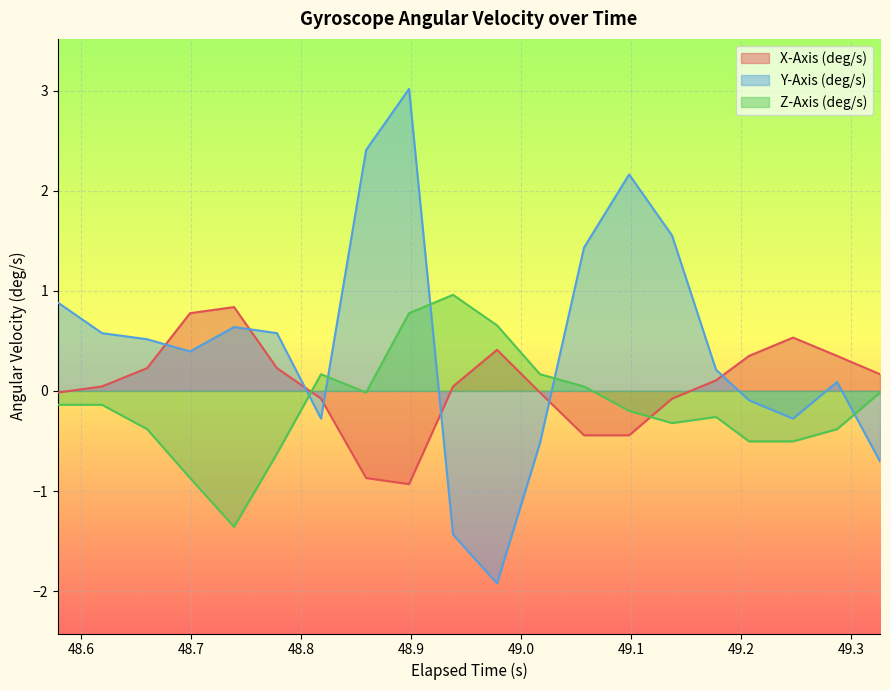

How many values in X-Axis (deg/s) are above zero?

12